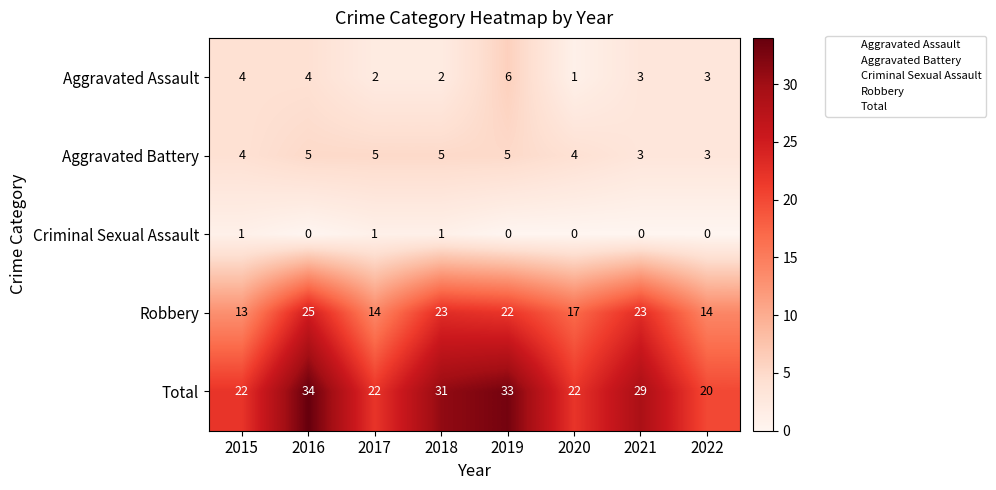

Which category has the lowest value in the Total series?

2022